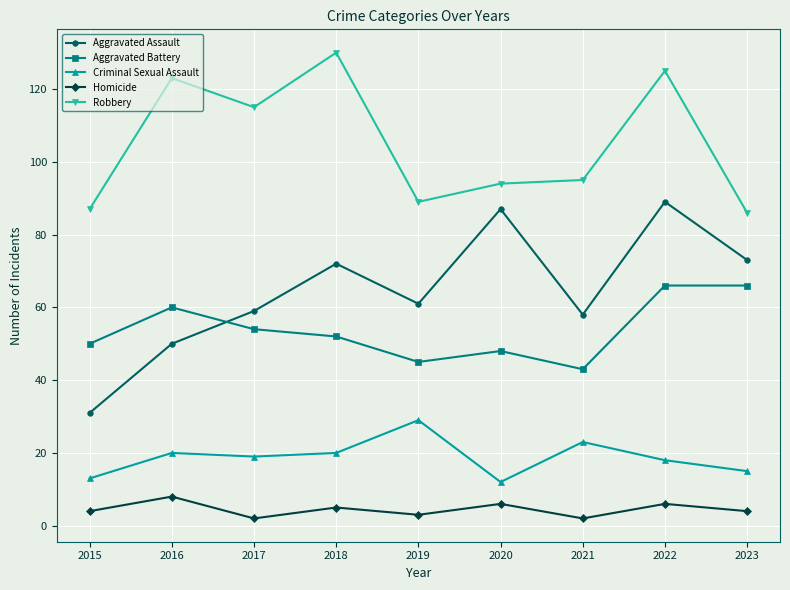

True or false: Homicide and Criminal Sexual Assault cross at least once.

False